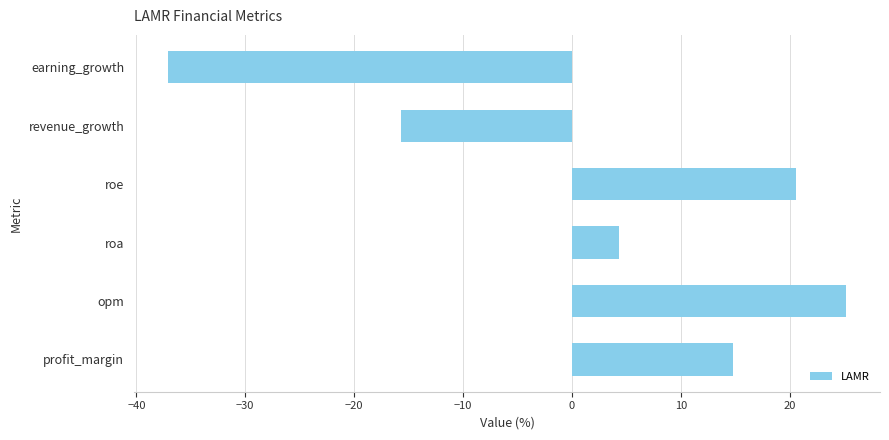

What is the maximum value shown in the chart?

25.2